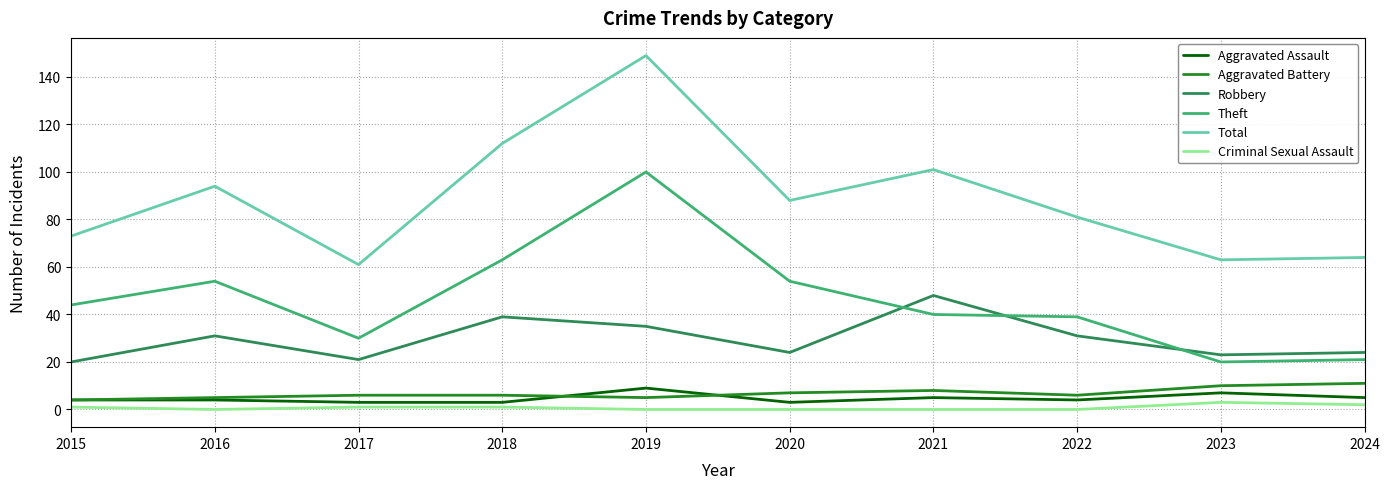

What is the total value across all series at 2022?

161